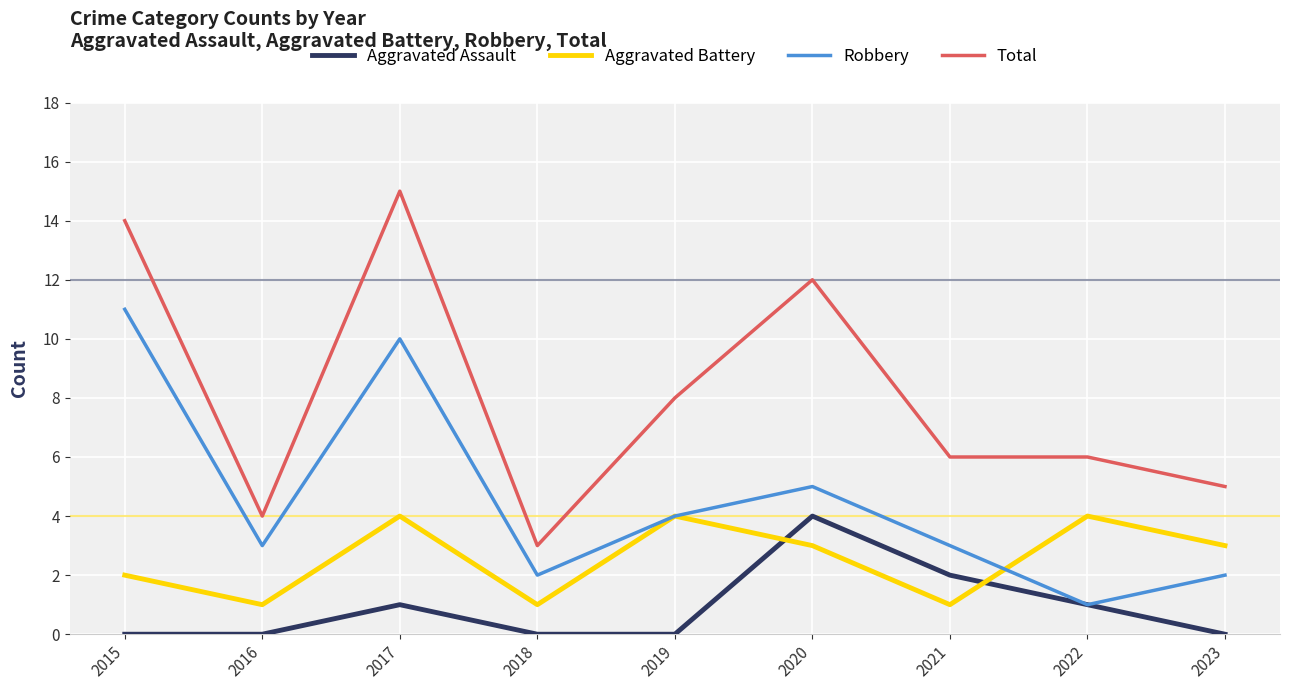

What is the difference between the maximum and minimum values in the Total series?

12